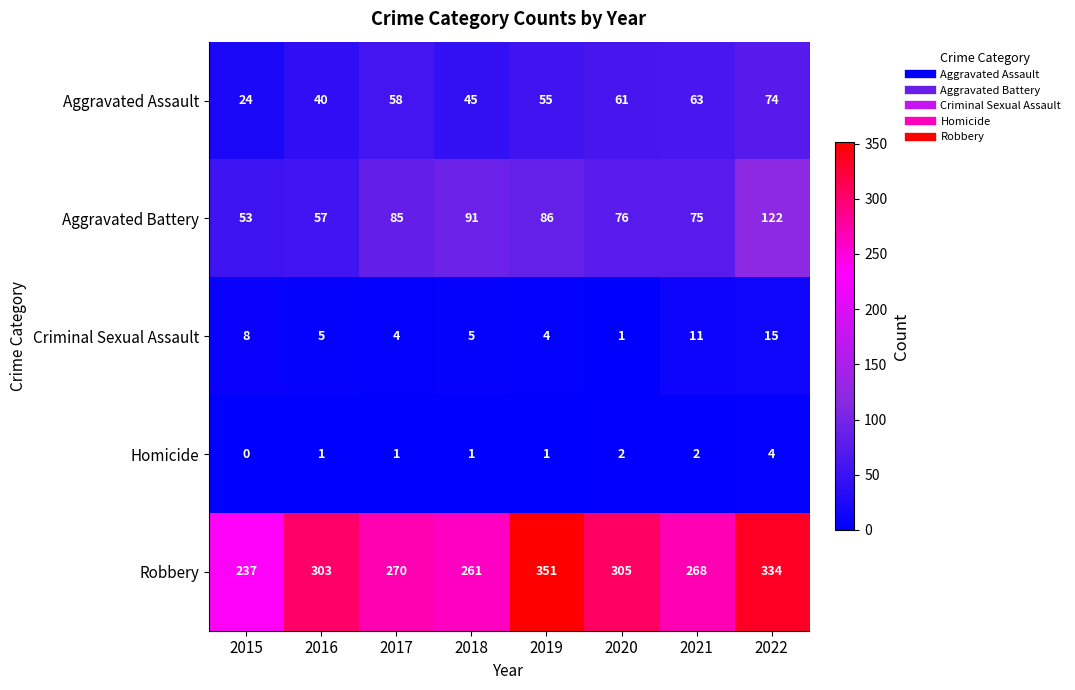

How many values in Homicide are above zero?

7